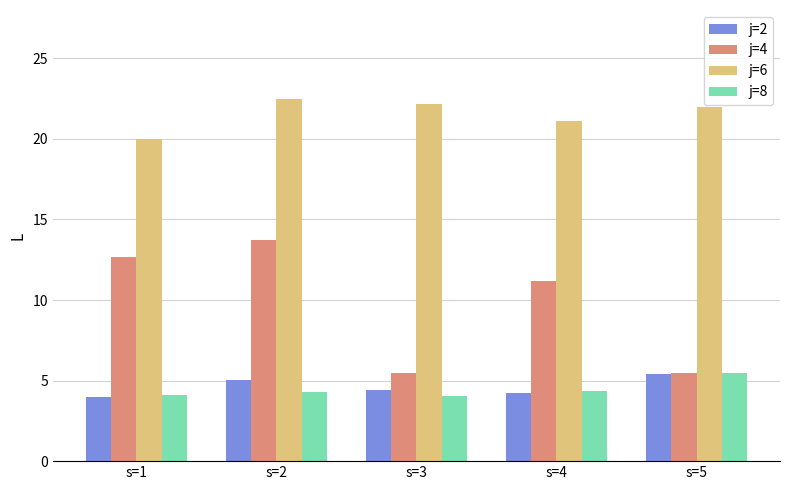

What are all the series names shown in the legend?

j=2, j=4, j=6, j=8